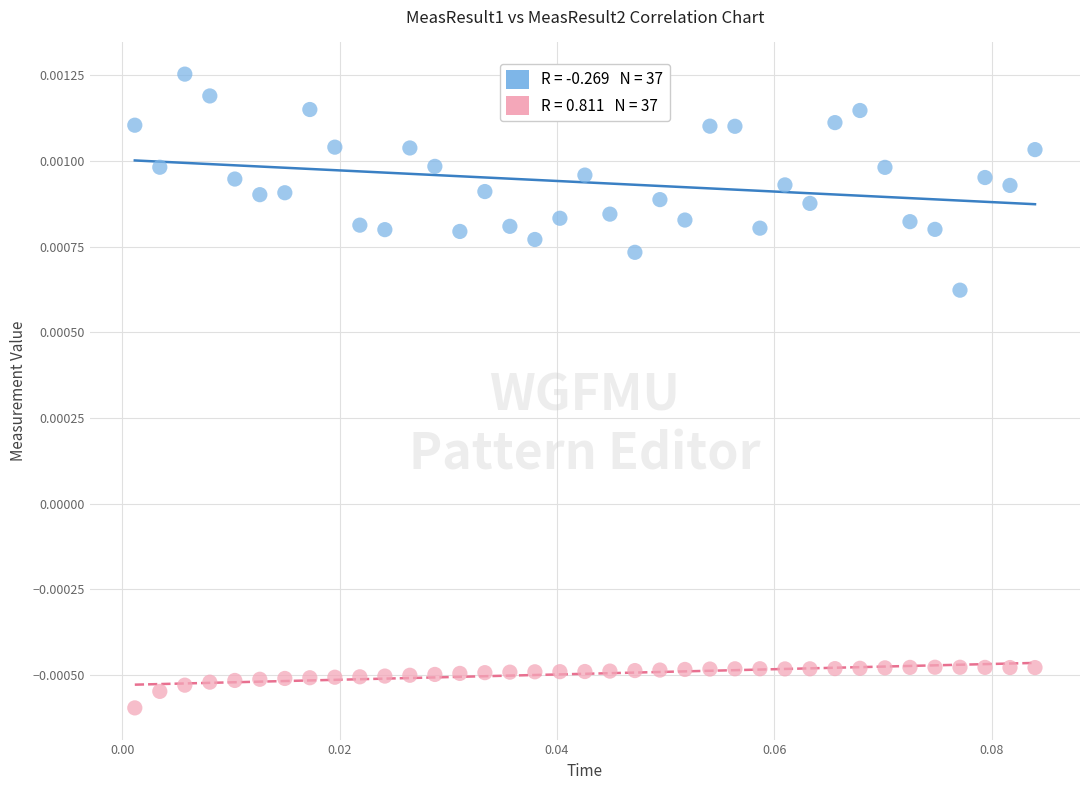

Count the number of points in this scatter plot.

74